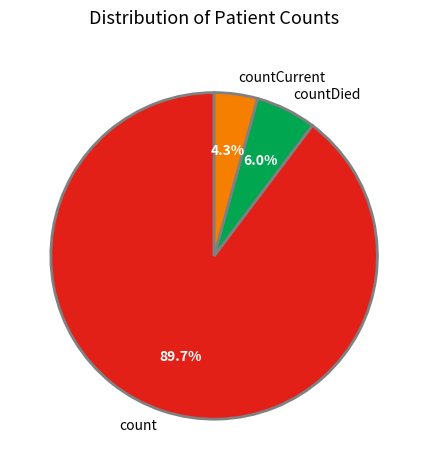

Between countCurrent and count, which is larger?

count